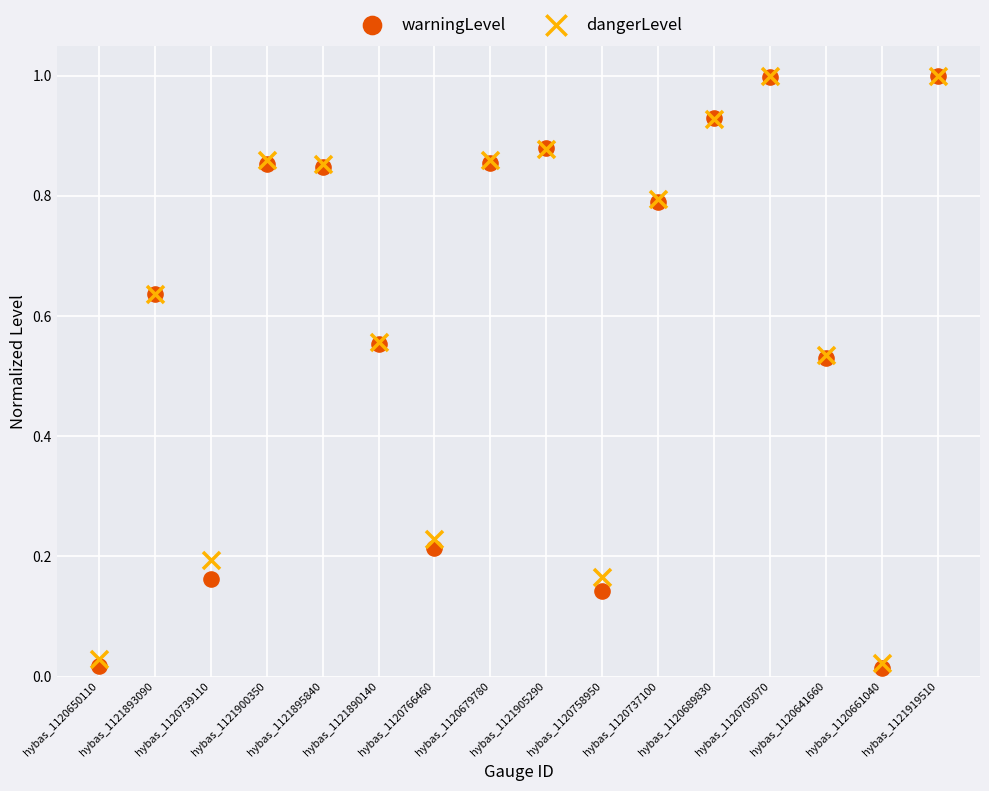

Which series has the largest Y range (max minus min)?

warningLevel